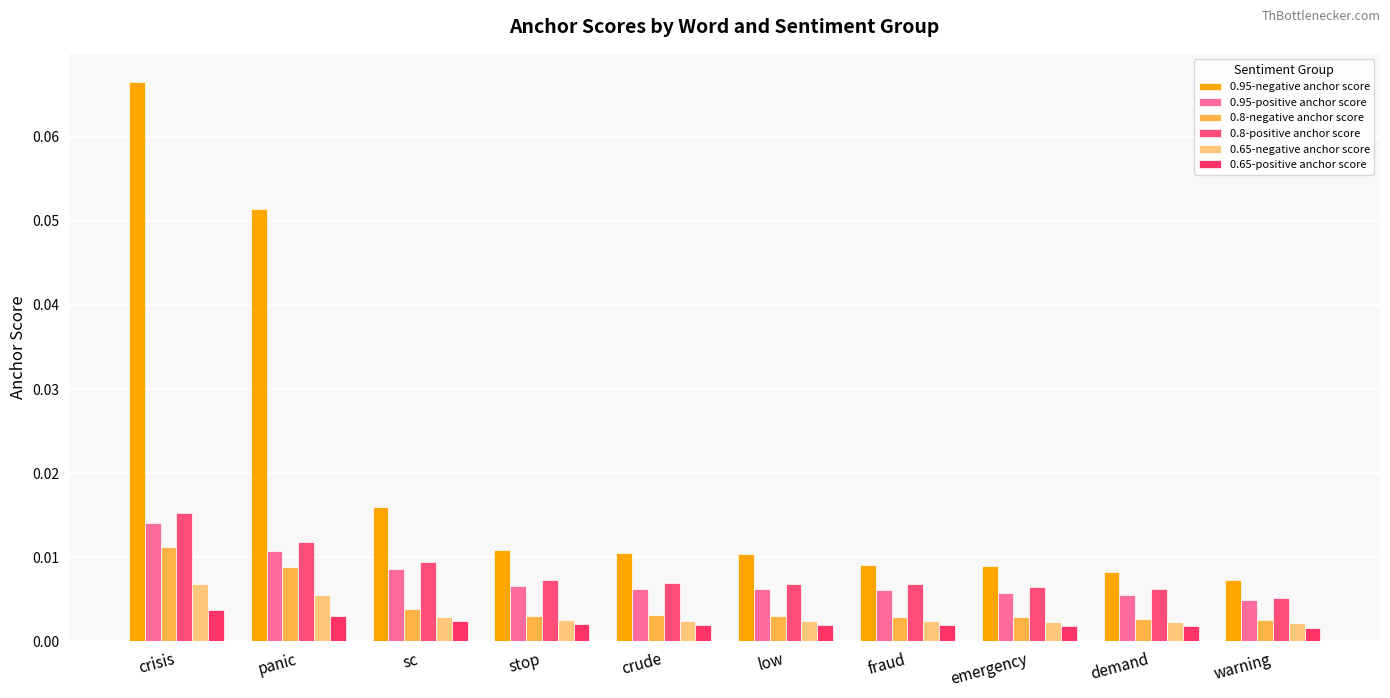

Which series has the largest total across all categories?

0.95-negative anchor score